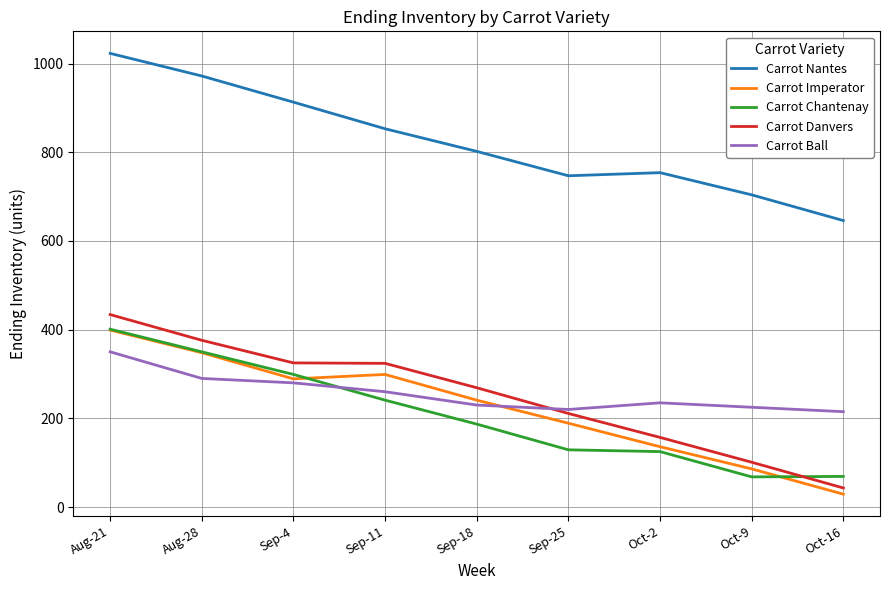

At which label is Carrot Chantenay closest to 234?

Sep-11